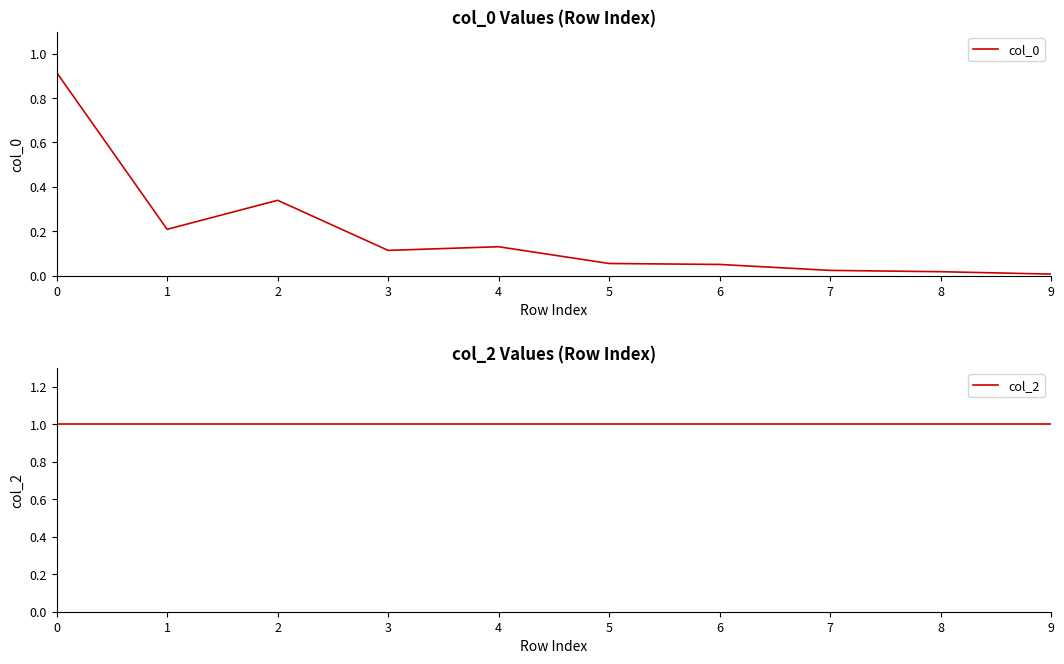

What are all the series names shown in the legend?

col_0, col_2